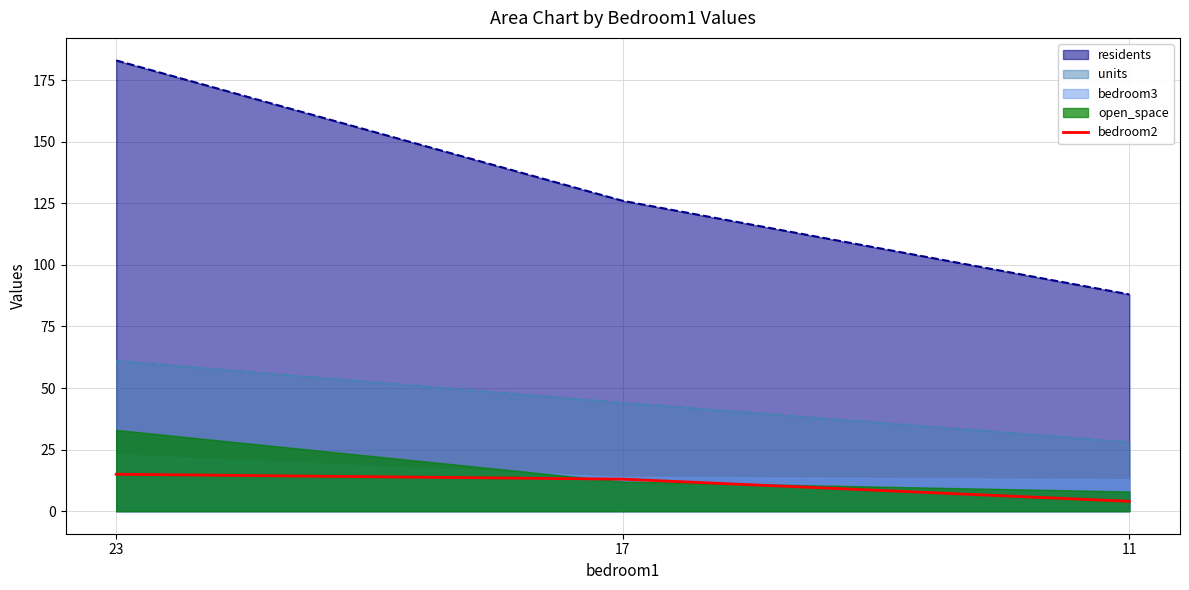

List the labels in order of units value, largest first.

23, 17, 11